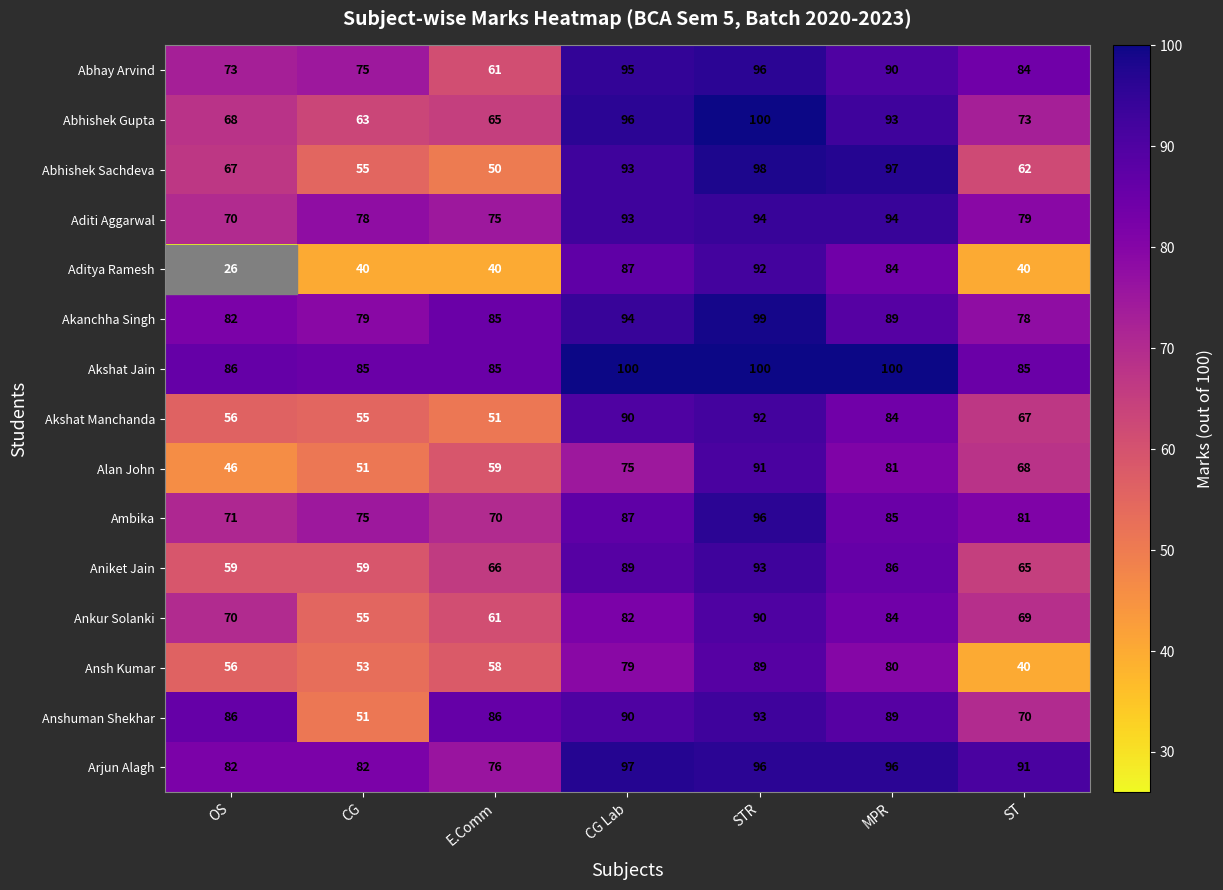

Which series changed the most between STR and ST?

Aditya Ramesh